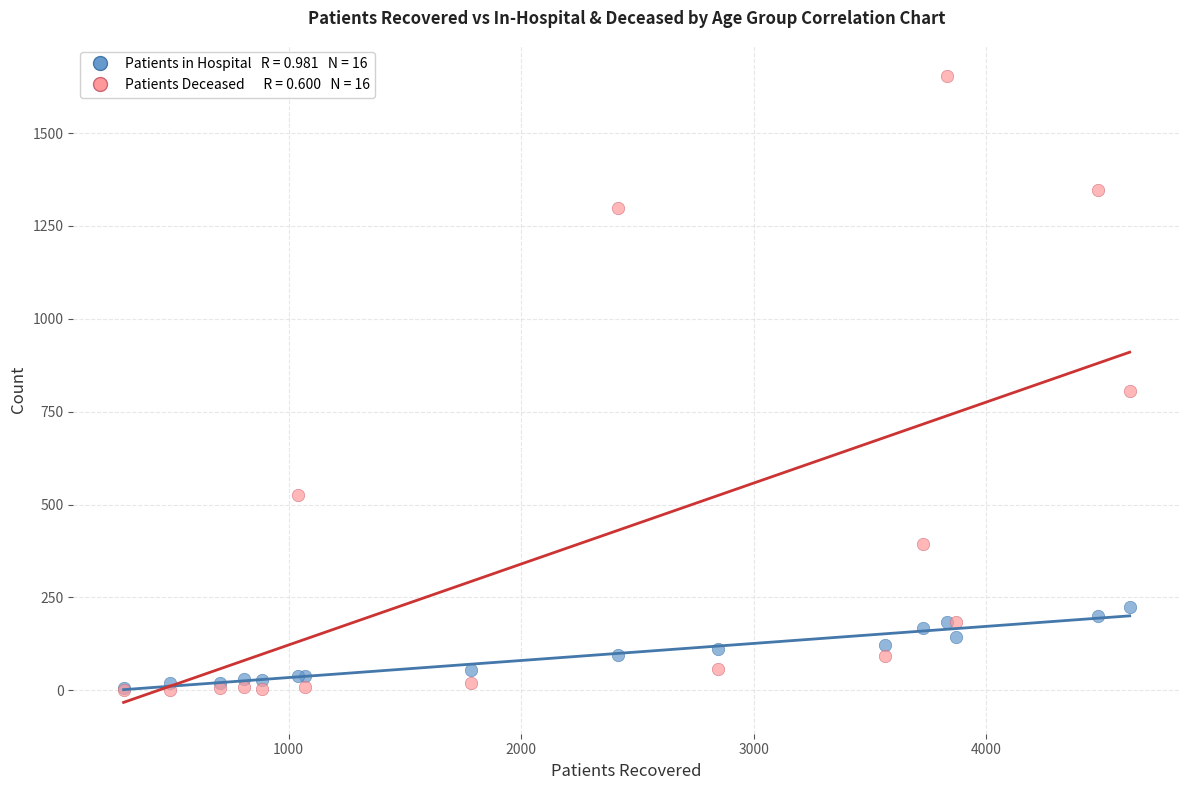

Across all series, what Y value is closest to 827?

805